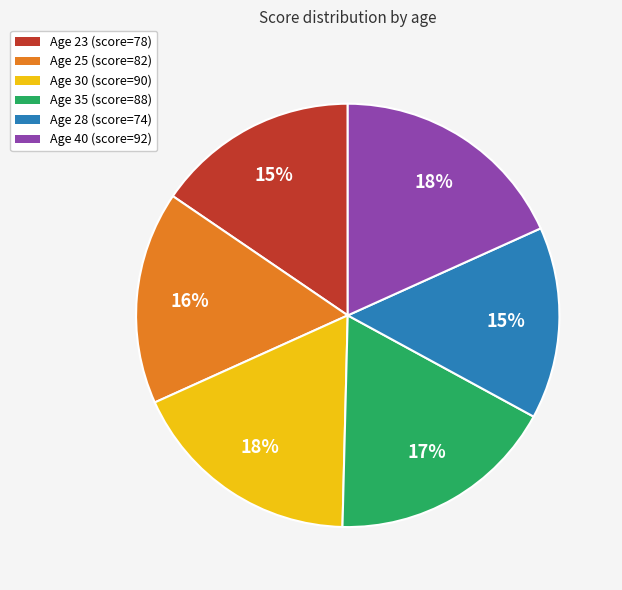

What is the ratio of the value at Age 30 (score=90) to the value at Age 40 (score=92)?

1.0